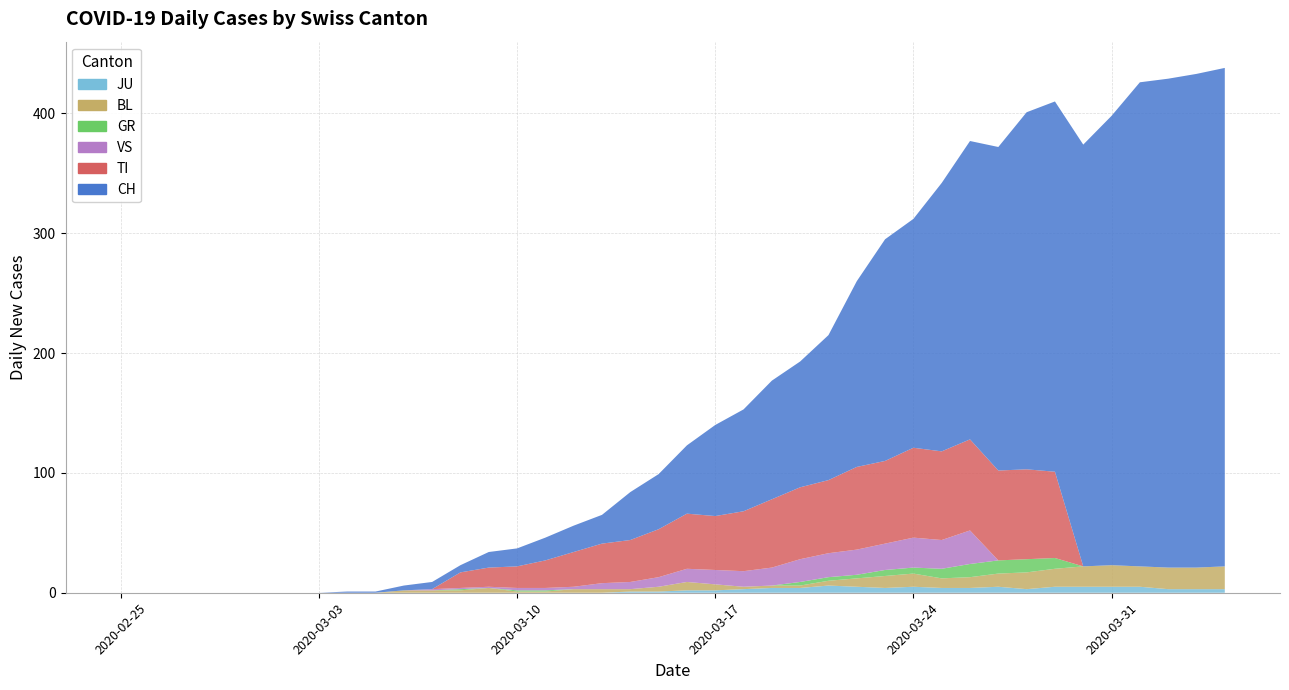

Reading left to right, transcribe all the data shown in this chart.

CH: 0	0	0	0	0	0	0	0	1	1	4	6	6	13	15	19	22	24	40	46	57	76	85	99	105	121	155	185	191	224	249	270	298	309	352	375	404	408	412	416
TI: 0	0	0	0	0	0	0	0	0	0	0	0	13	16	18	23	29	33	35	40	46	45	50	57	60	61	69	69	75	74	76	75	75	72	0	0	0	0	0	0
GR: 0	0	0	0	0	0	0	0	0	0	0	0	1	0	1	1	0	0	0	0	0	0	0	0	3	3	3	5	5	8	11	11	11	9	0	0	0	0	0	0
VS: 0	0	0	0	0	0	0	0	0	0	0	1	1	1	2	2	2	5	6	8	11	12	13	15	19	20	21	22	25	24	28	0	0	0	0	0	0	0	0	0
BL: 0	0	0	0	0	0	0	0	0	0	2	2	2	4	1	1	3	3	2	4	7	5	2	2	2	4	7	10	11	8	9	11	14	15	17	18	17	18	18	19
JU: 0	0	0	0	0	0	0	0	0	0	0	0	0	0	0	0	0	0	1	1	2	2	3	4	4	6	5	4	5	4	4	5	3	5	5	5	5	3	3	3